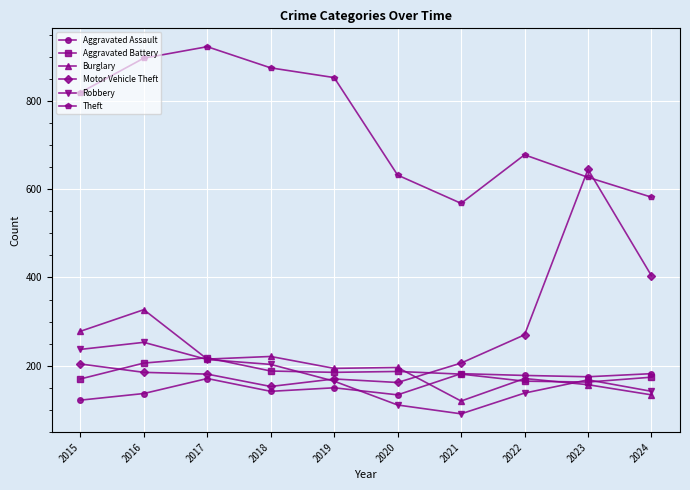

How many categories are shown in the chart?

10